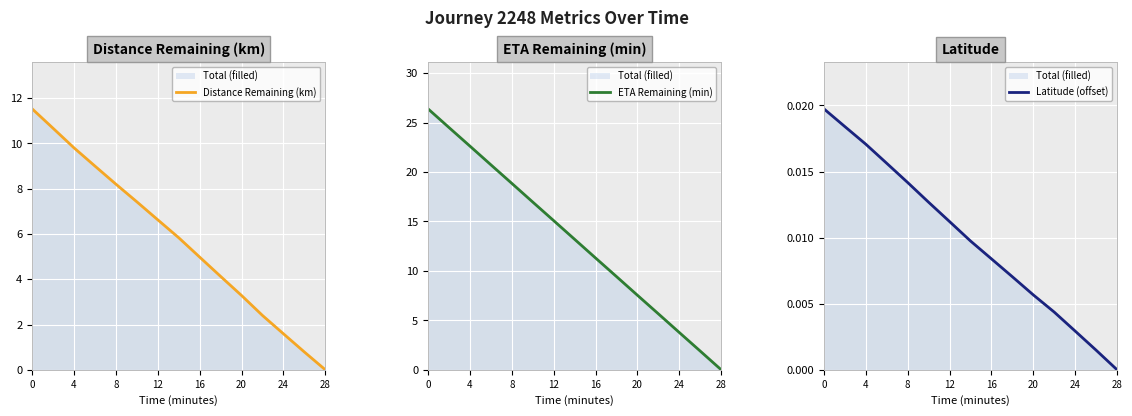

What is the label of the 9th point from the left?

16